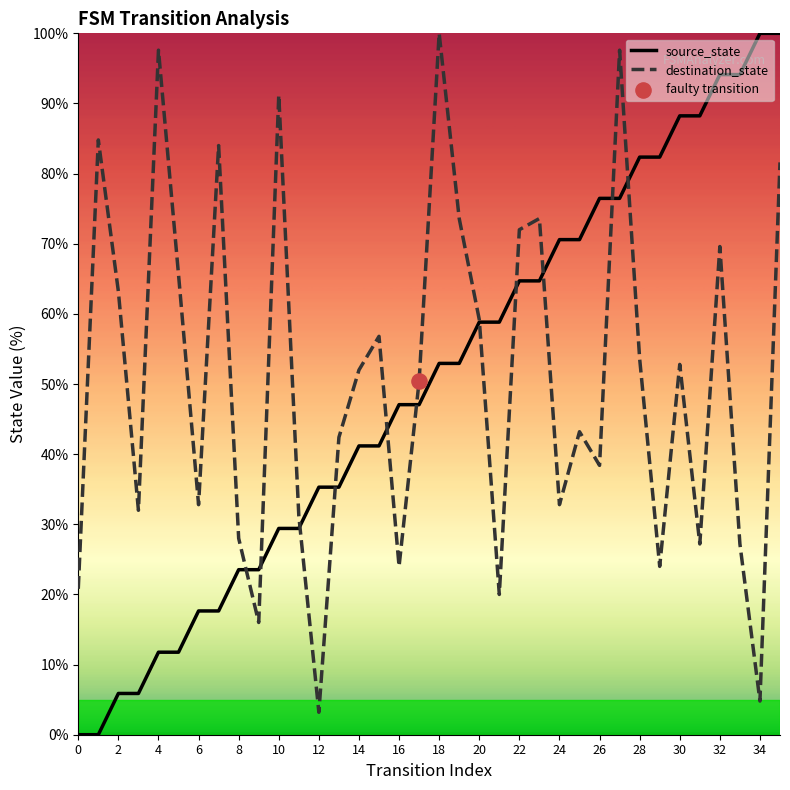

At how many categories does at least one series exceed 58?

24